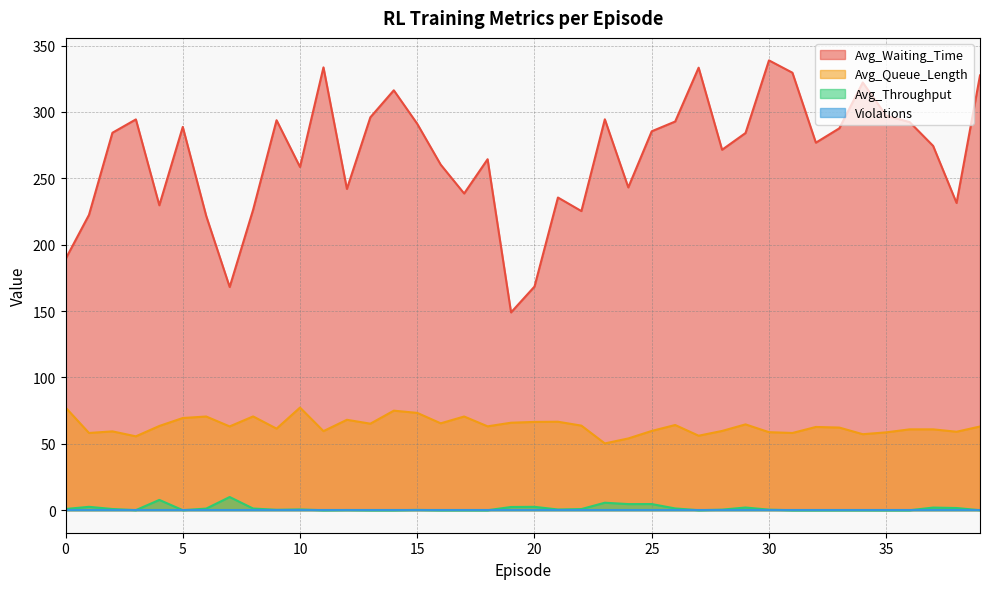

True or false: Avg_Waiting_Time and Avg_Queue_Length cross at least once.

False